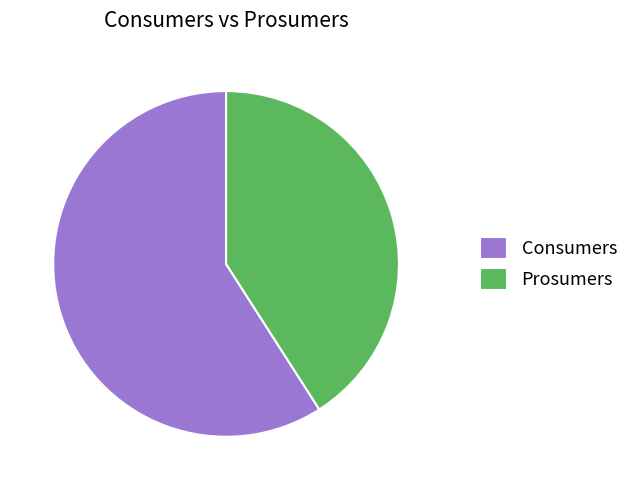

Which has a higher value, Consumers or Prosumers?

Consumers